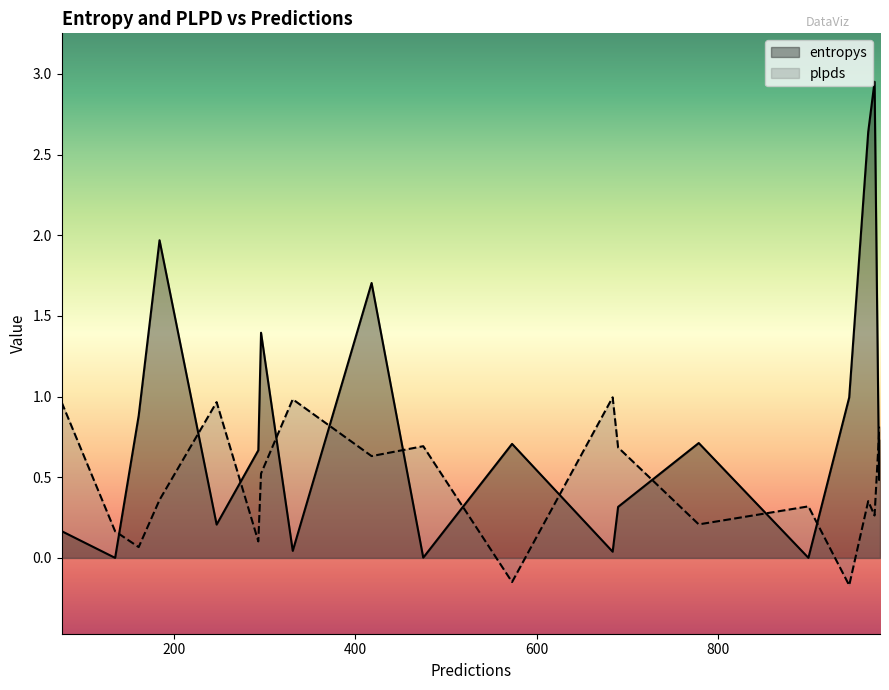

Rank the series by their average value, from lowest to highest.

plpds, entropys